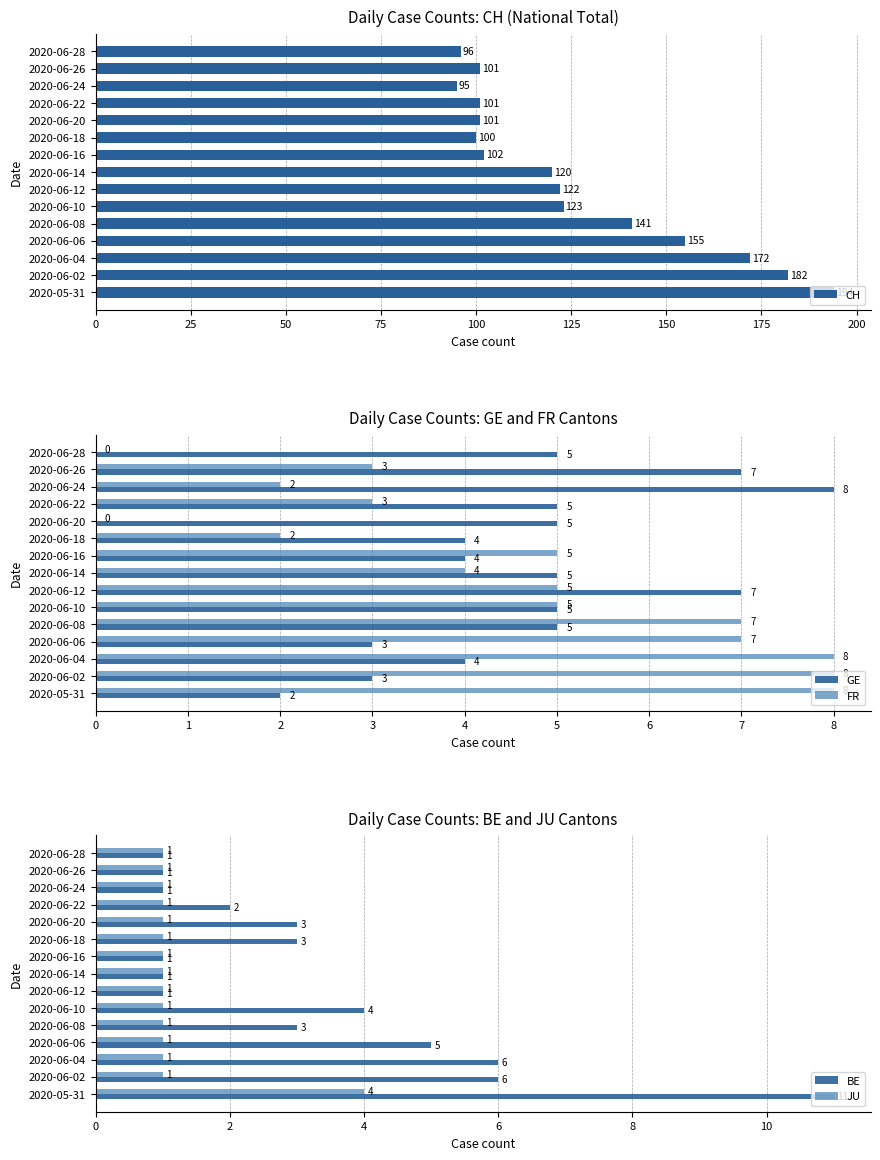

Is it true that JU equals 1 at 2020-06-12?

True